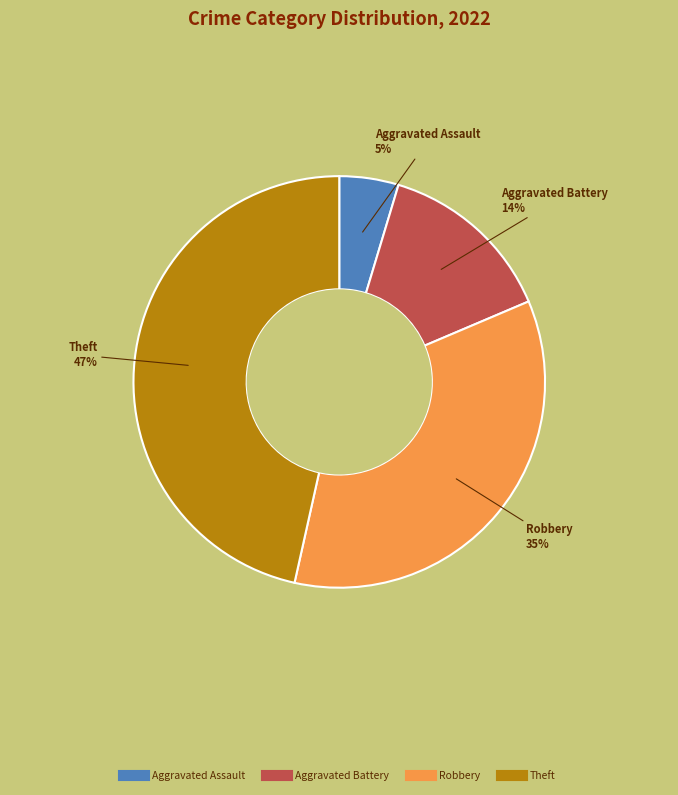

Is there any slice that represents more than half of the pie?

No